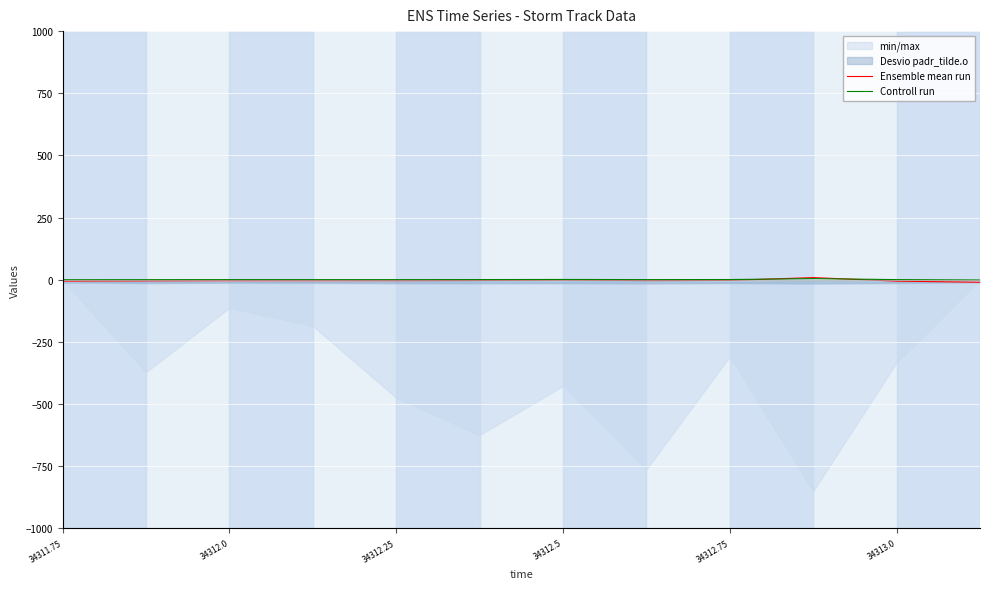

List the series in order of their peak value, highest first.

Ensemble mean run, Controll run